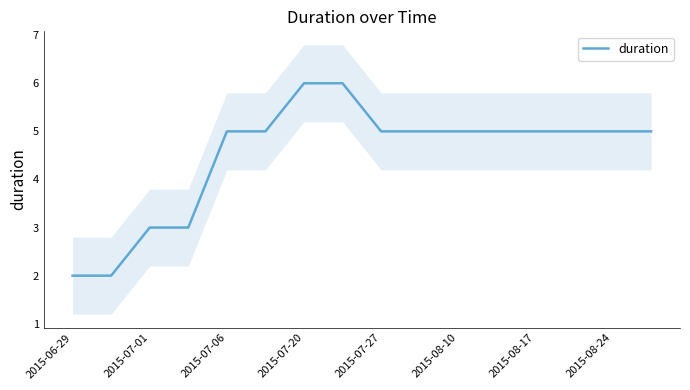

What is the sum of all values?

72